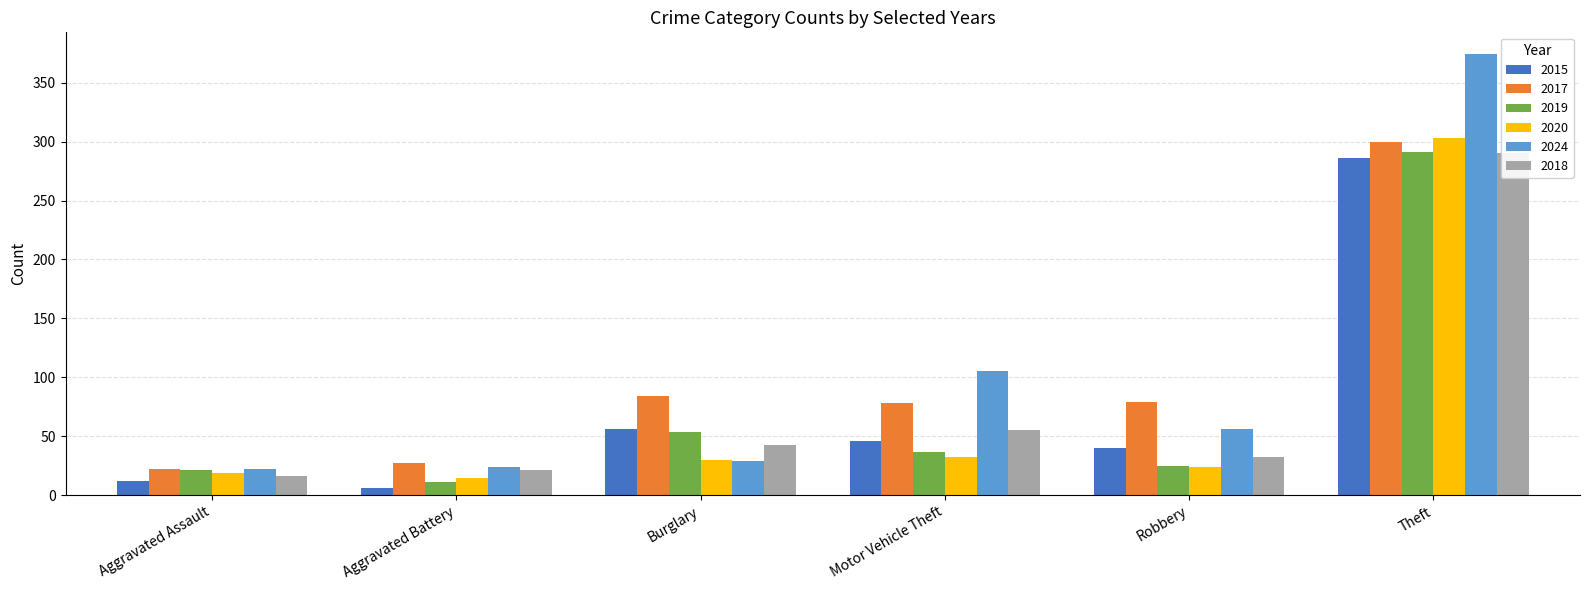

What is the value of the 2019 bar at the 1st from the left?

21